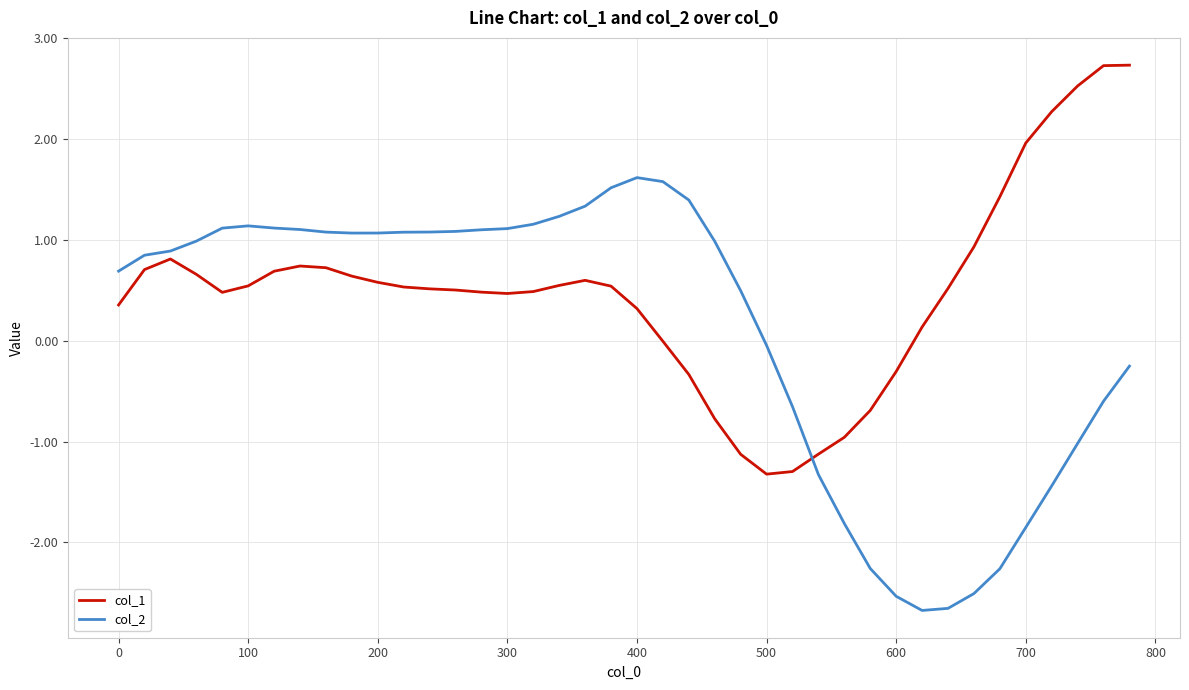

What is the difference between the maximum and minimum values in the col_2 series?

4.3